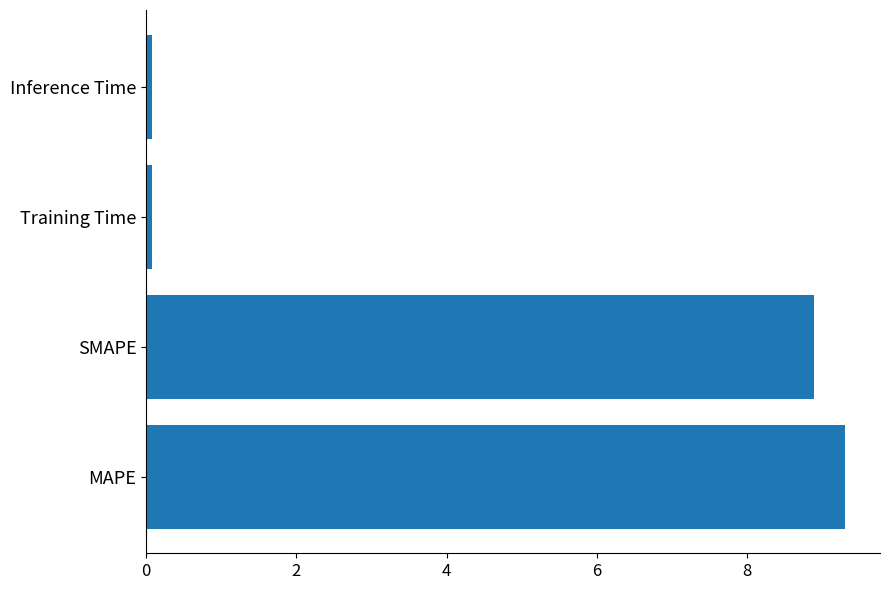

The value at MAPE is 15.0. True or false?

False